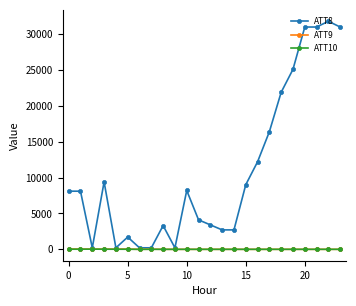

What is the greatest value displayed?

31800.0